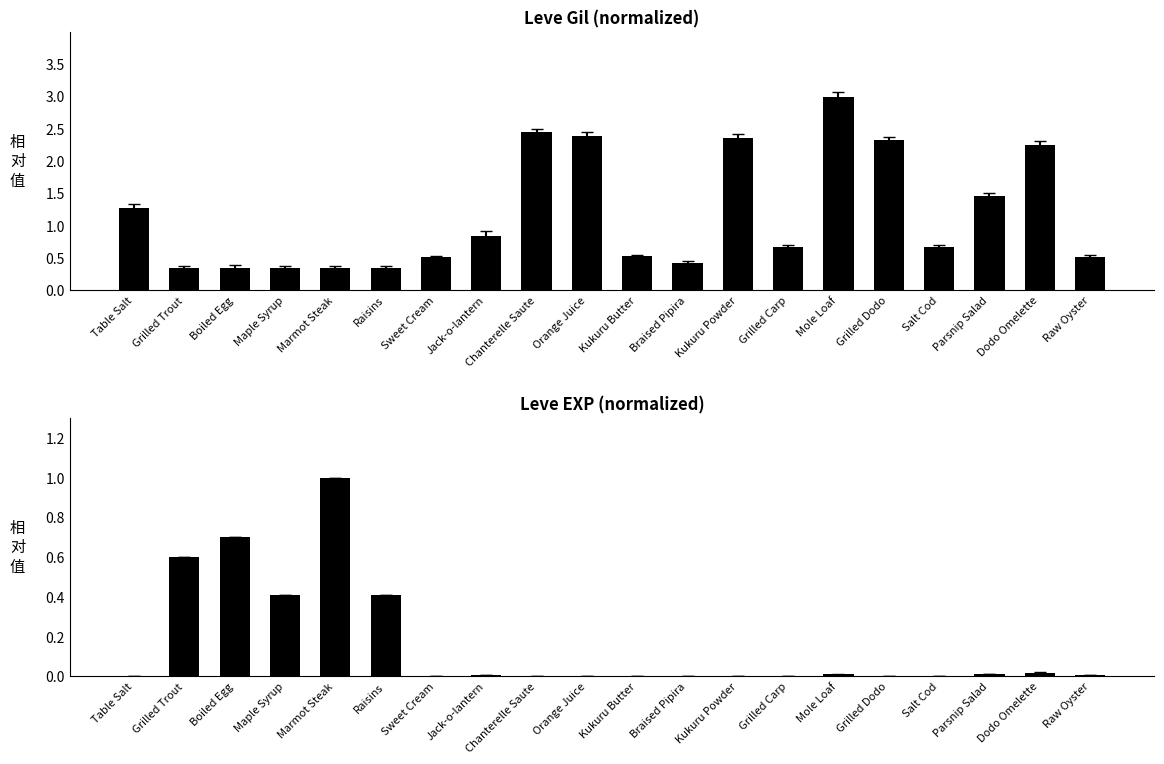

How many distinct data groups are displayed?

2